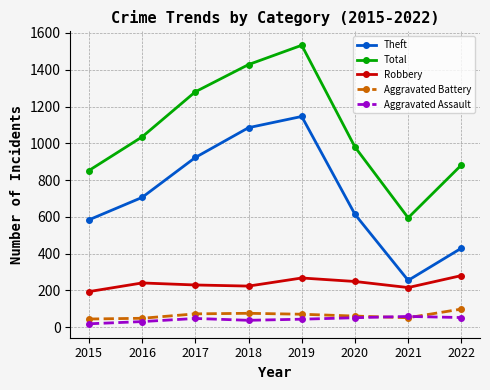

In Robbery, how many points are higher than both neighbors (excluding endpoints)?

2